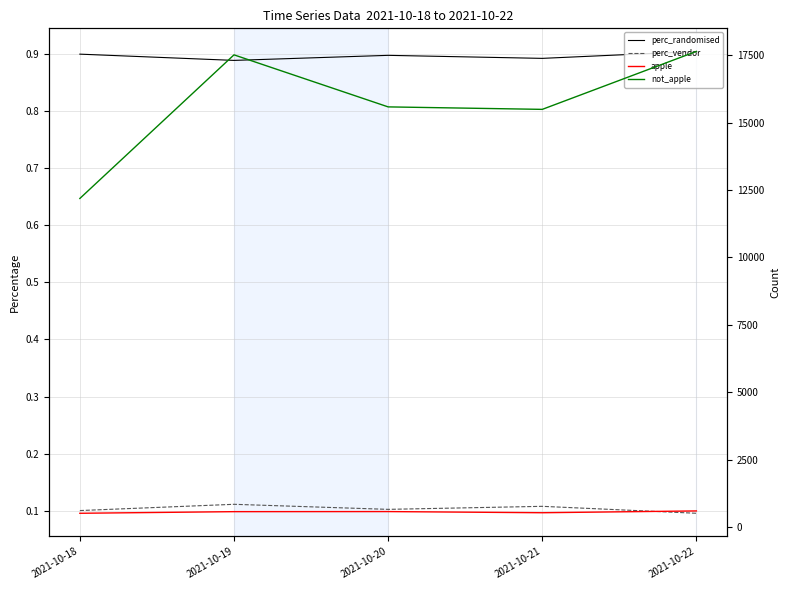

Reading left to right, what are all the values shown in this chart?

perc_randomised: 2021-10-18=0.9	2021-10-19=0.9	2021-10-20=0.9	2021-10-21=0.9	2021-10-22=0.9
perc_vendor: 2021-10-18=0.1	2021-10-19=0.1	2021-10-20=0.1	2021-10-21=0.1	2021-10-22=0.1
apple: 2021-10-18=508.0	2021-10-19=568.0	2021-10-20=571.0	2021-10-21=528.0	2021-10-22=595.0
not_apple: 2021-10-18=12184.0	2021-10-19=17510.0	2021-10-20=15580.0	2021-10-21=15488.0	2021-10-22=17637.0